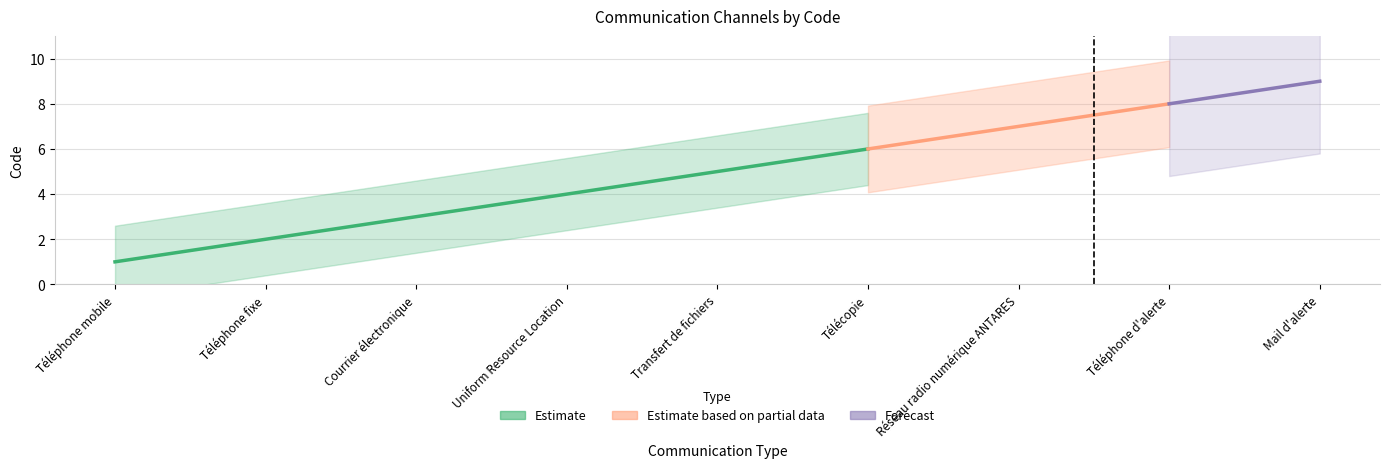

What is the label of the 8th point from the left?

Téléphone d'alerte